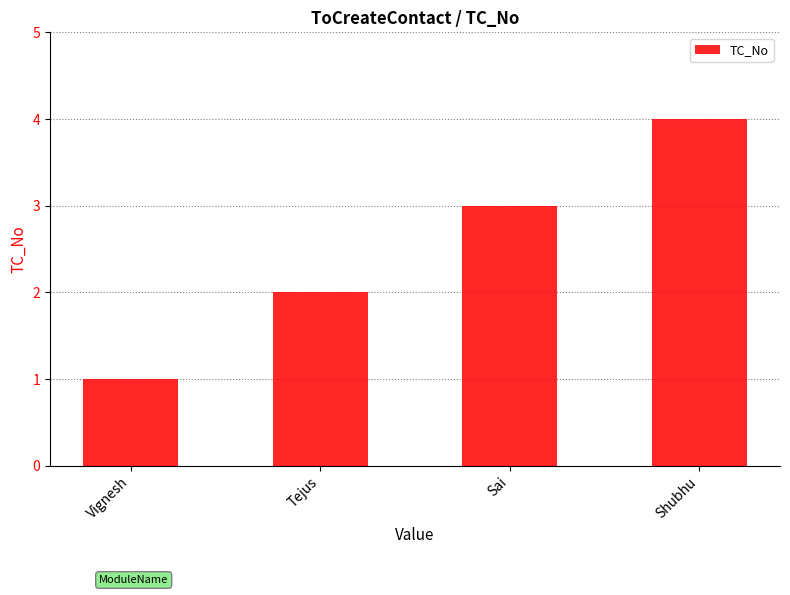

What is the difference between the maximum and second lowest values?

2